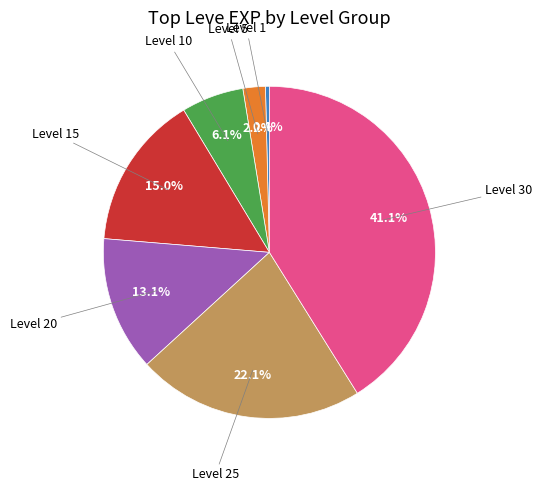

To the nearest percent, what is the difference between the largest and smallest slice percentages?

41%